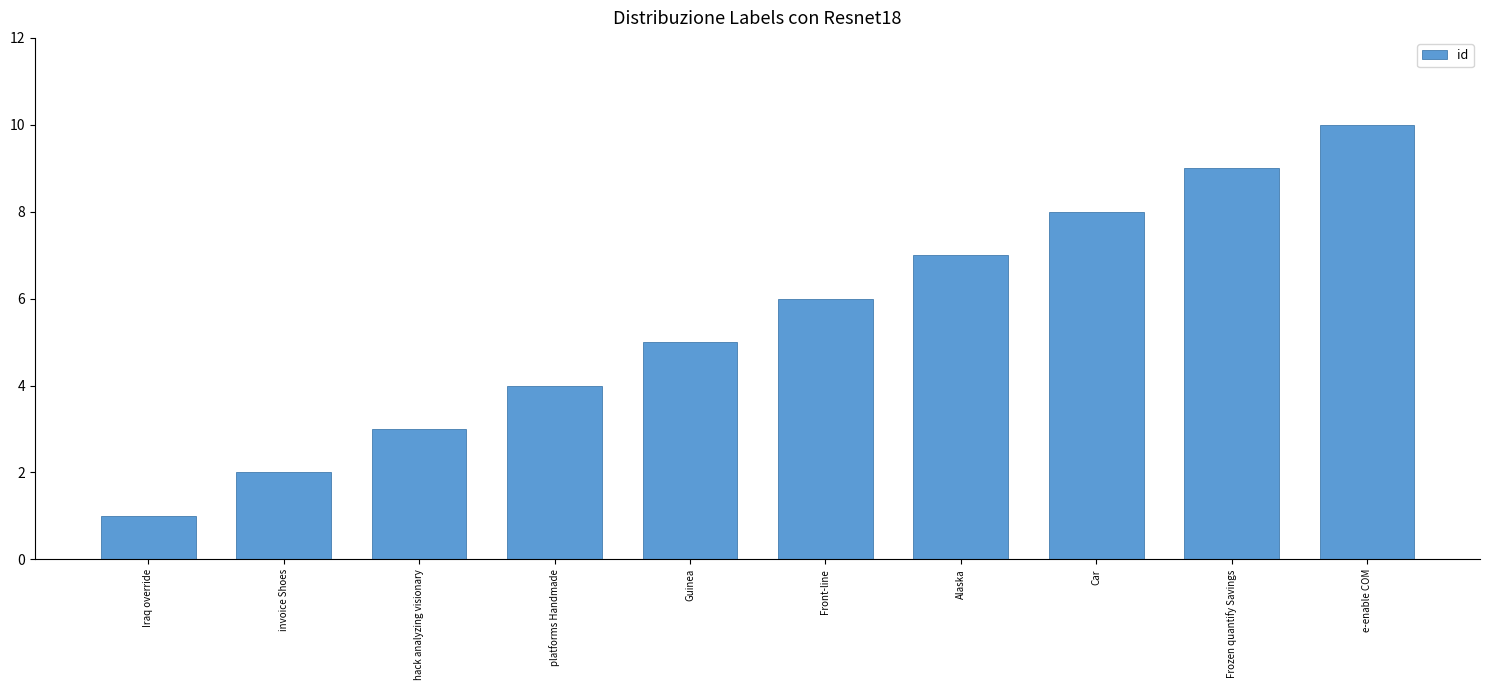

Are the bars grouped side by side (vs. stacked)?

No